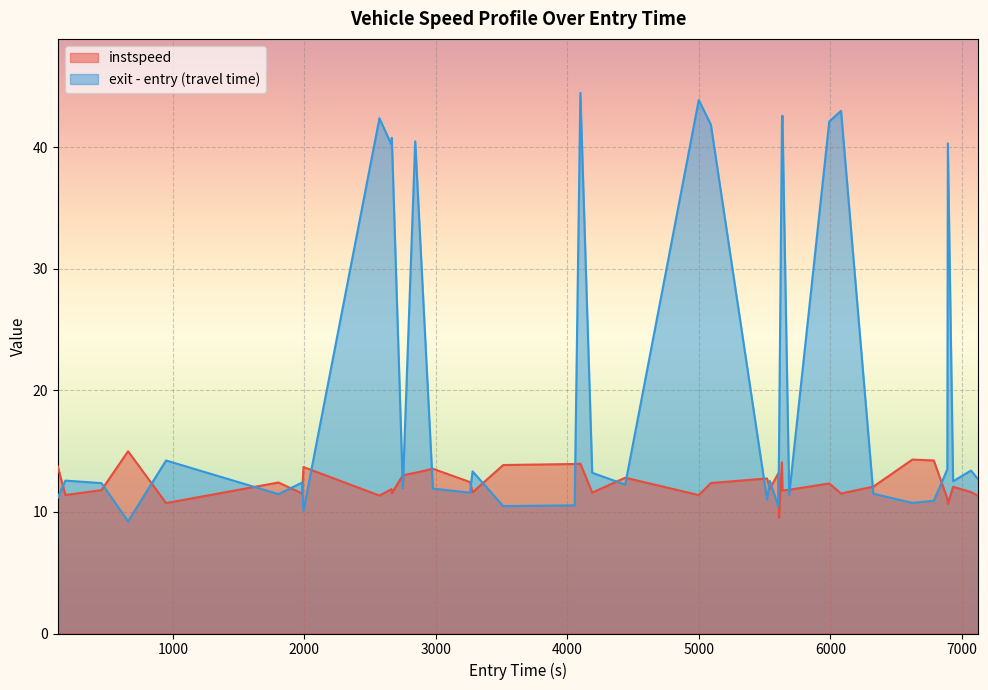

List the series in order of their overall mean, highest first.

exit - entry (travel time), instspeed